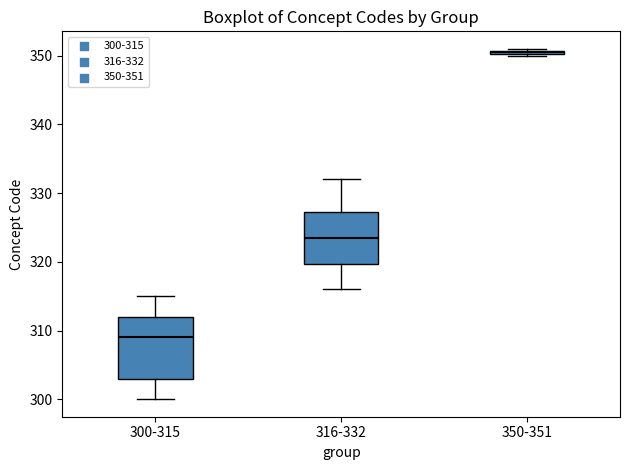

Which box is the tallest, from its lower edge to its upper edge?

300-315